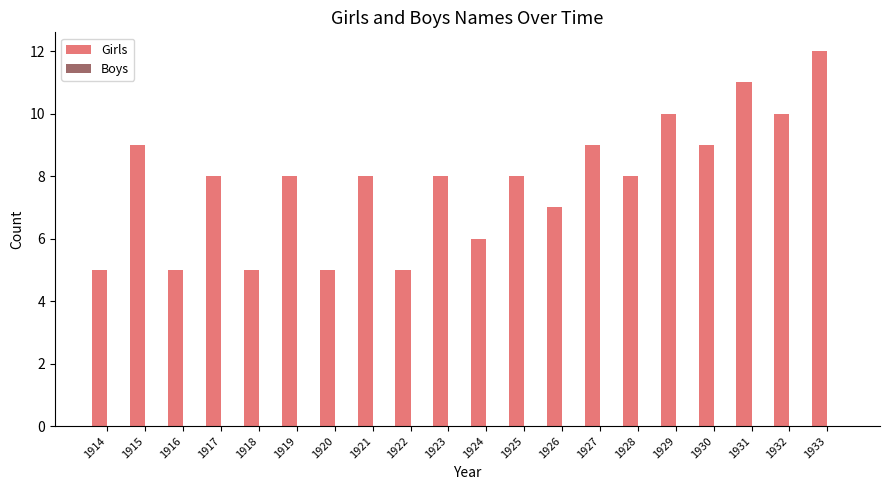

Reading right to left, list all the values displayed in this chart.

12	10	11	9	10	8	9	7	8	6	8	5	8	5	8	5	8	5	9	5